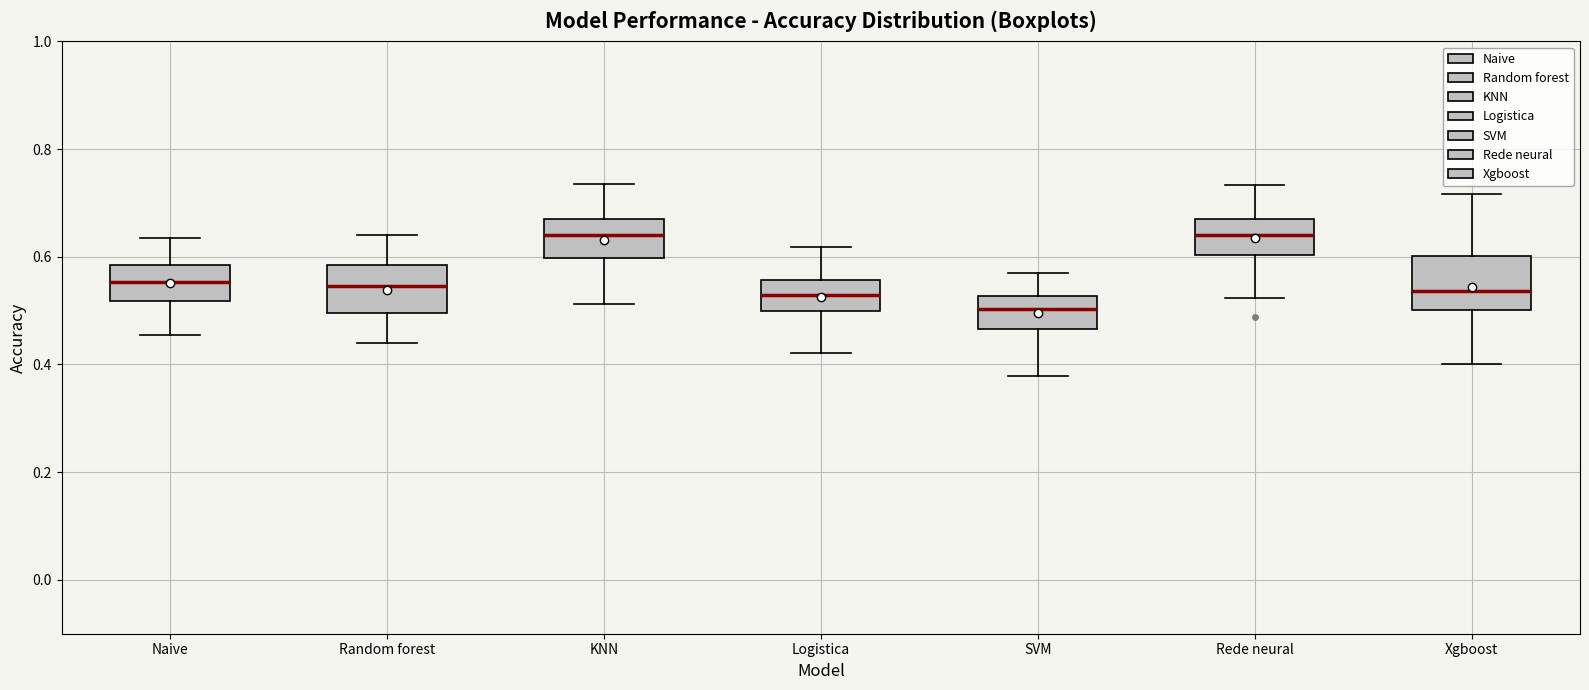

Reading left to right, transcribe this box plot: for each box, give where its median line is, the range the box spans, and where its two whiskers end, as read against the y-axis. The values are not printed on the chart, so give them approximately, as read against the axis.

Naive: median 0.56, box 0.52 to 0.58, whiskers 0.46 to 0.64
Random forest: median 0.54, box 0.50 to 0.58, whiskers 0.44 to 0.64
KNN: median 0.64, box 0.60 to 0.68, whiskers 0.52 to 0.74
Logistica: median 0.52, box 0.50 to 0.56, whiskers 0.42 to 0.62
SVM: median 0.50, box 0.46 to 0.52, whiskers 0.38 to 0.58
Rede neural: median 0.64, box 0.60 to 0.66, whiskers 0.52 to 0.74
Xgboost: median 0.54, box 0.50 to 0.60, whiskers 0.40 to 0.72